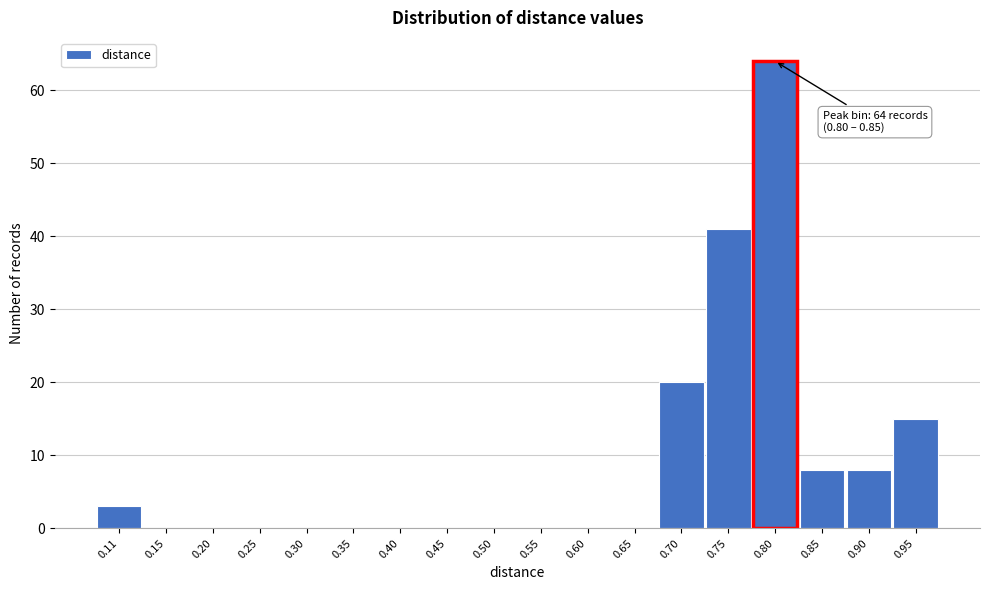

Reading left to right, transcribe all the data shown in this chart.

0.11=3	0.15=0	0.20=0	0.25=0	0.30=0	0.35=0	0.40=0	0.45=0	0.50=0	0.55=0	0.60=0	0.65=0	0.70=20	0.75=41	0.80=64	0.85=8	0.90=8	0.95=15